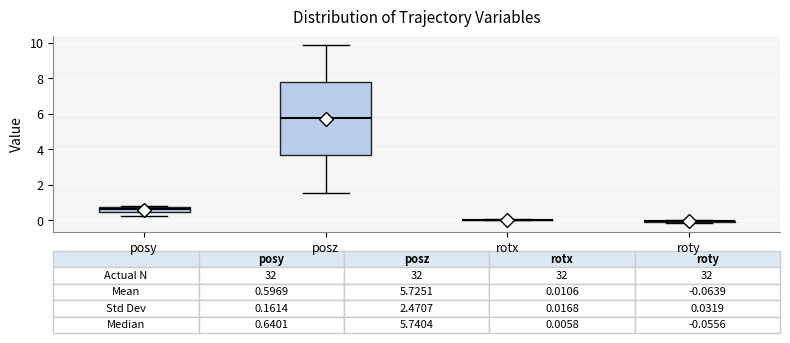

Comparing the boxes themselves (not the whiskers), which one is the tallest?

posz